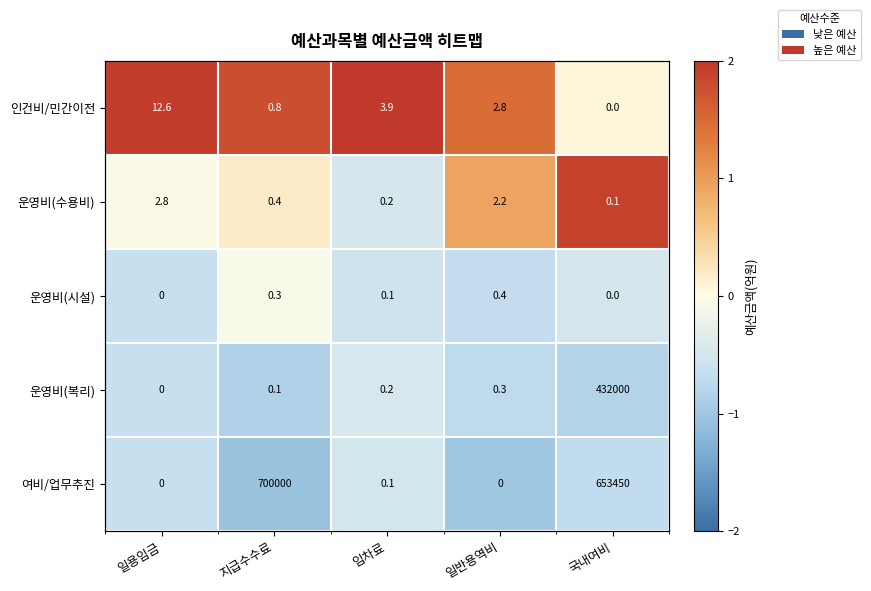

At how many categories does at least one series exceed 1?

5